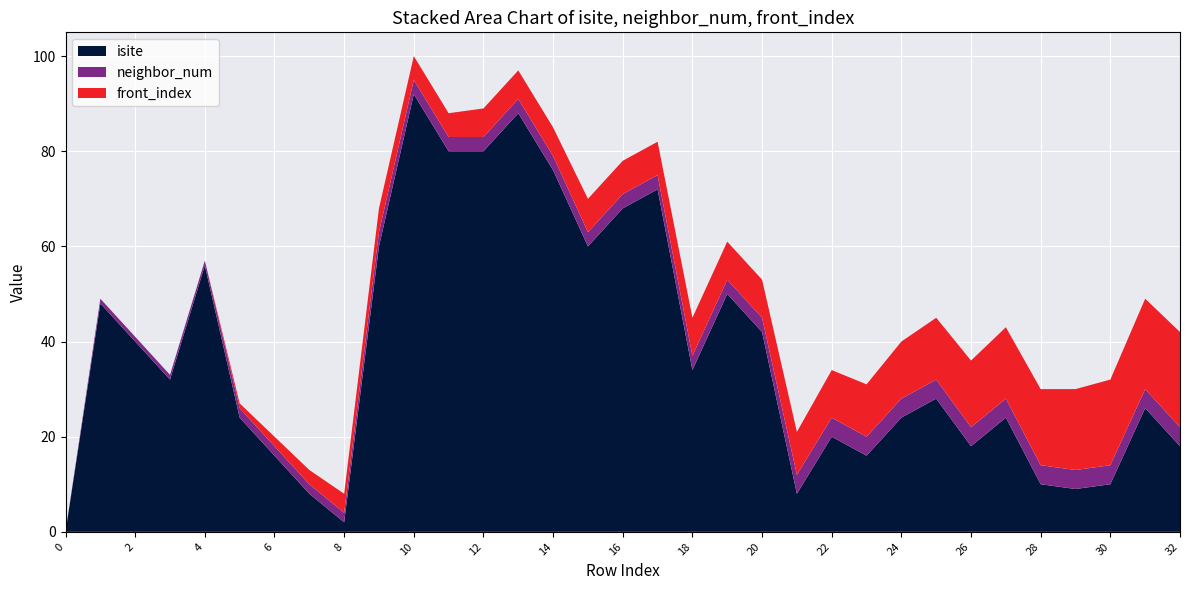

Reading left to right, transcribe all the data shown in this chart.

isite: 0	48	40	32	56	24	16	8	2	60	92	80	80	88	76	60	68	72	34	50	42	8	20	16	24	28	18	24	10	9	10	26	18
neighbor_num: 0	1	1	1	1	2	2	2	2	3	3	3	3	3	3	3	3	3	3	3	3	4	4	4	4	4	4	4	4	4	4	4	4
front_index: 0	0	0	0	0	1	2	3	4	5	5	5	6	6	6	7	7	7	8	8	8	9	10	11	12	13	14	15	16	17	18	19	20